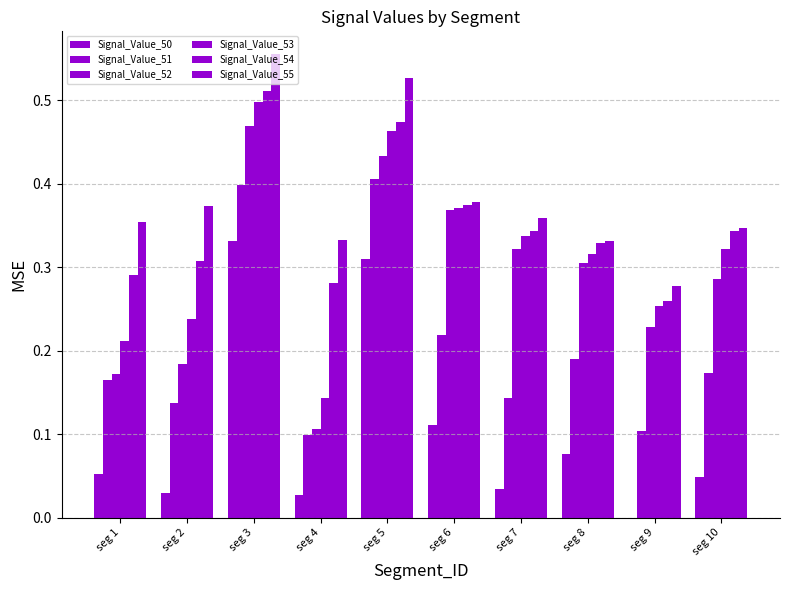

What is the approximate value of Signal_Value_55 at seg 5?

0.5